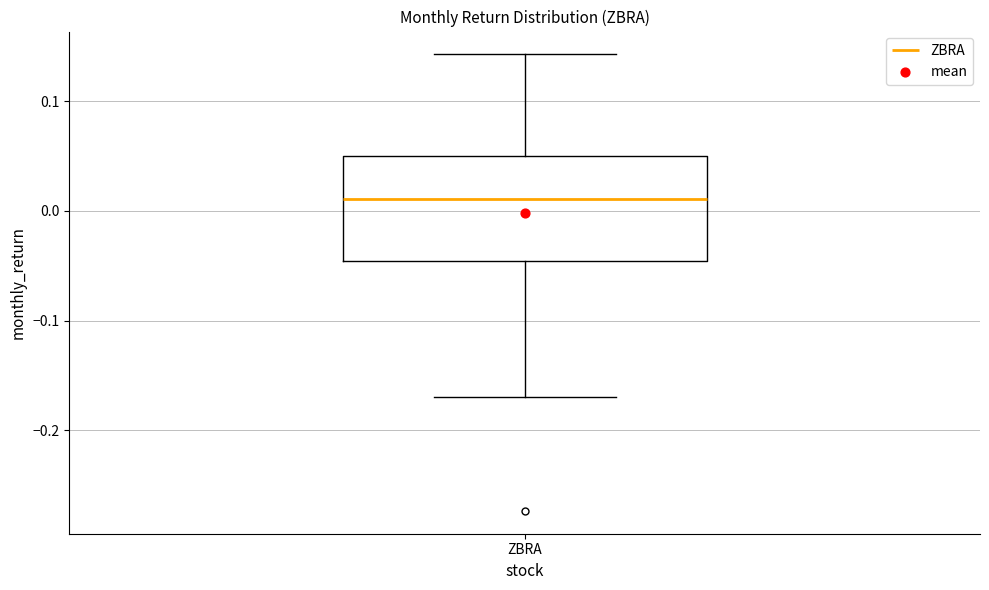

Read this box plot against the y-axis: the position of the median line, the range covered by the box, and the ends of both whiskers. The values are not printed on the chart, so give them approximately, as read against the axis.

median 0.01, box -0.05 to 0.05, whiskers -0.17 to 0.14